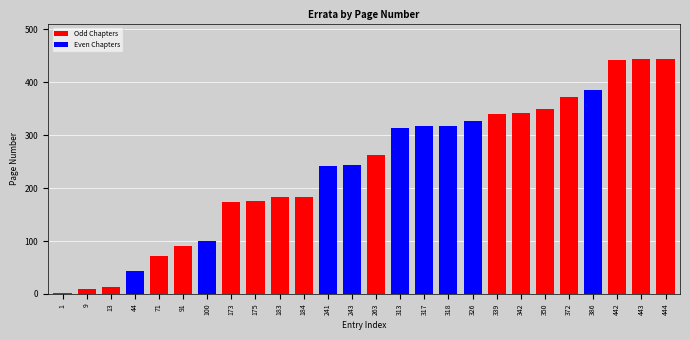

What is the greatest value displayed?

444